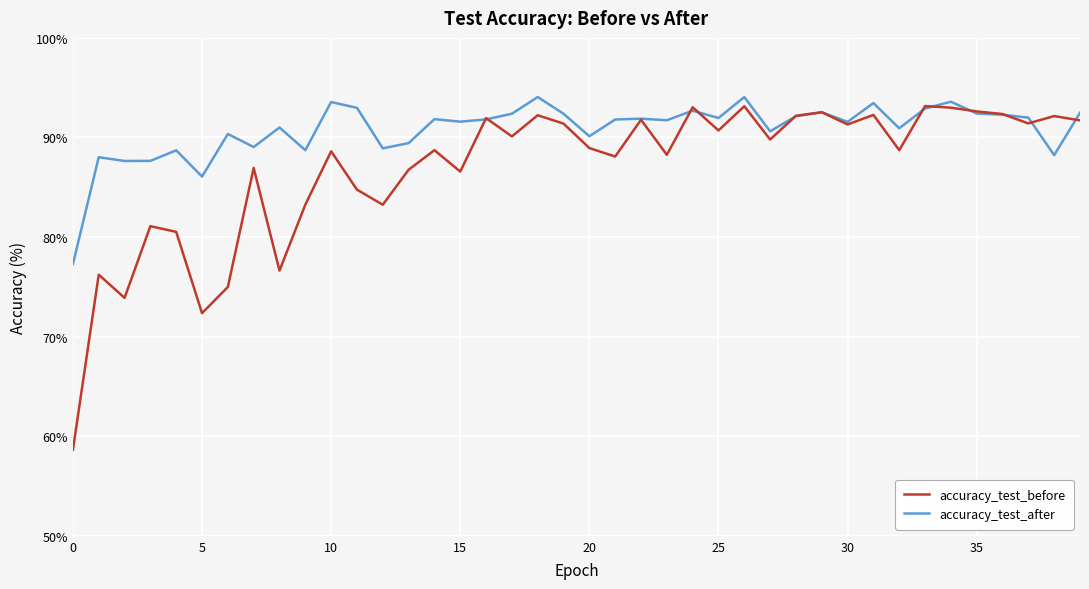

Which series has the widest spread of values?

accuracy_test_before